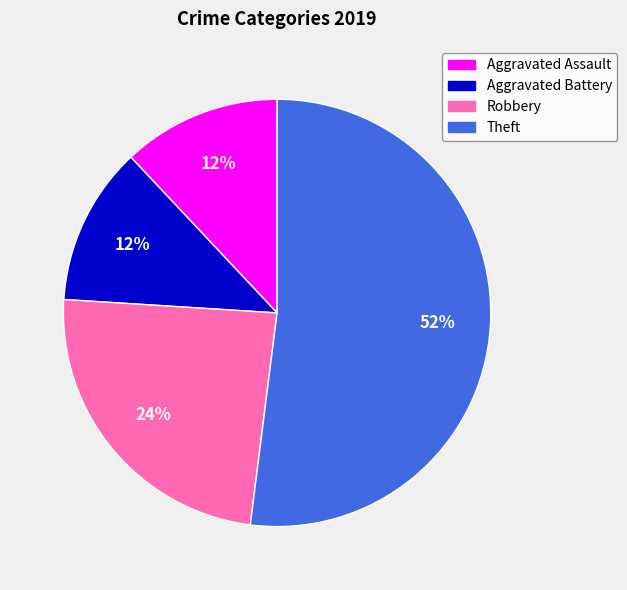

Does Aggravated Assault account for over 50% of the chart?

No